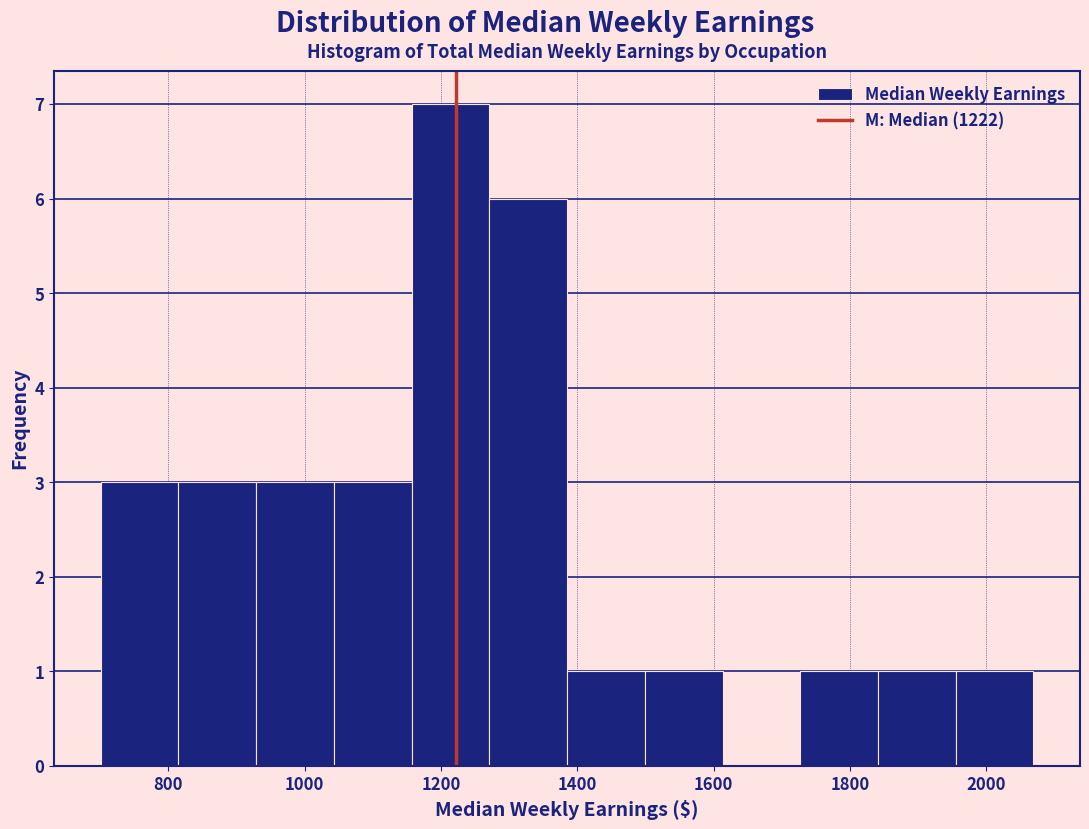

Over which range of the x-axis is the bar tallest?

1160 to 1280